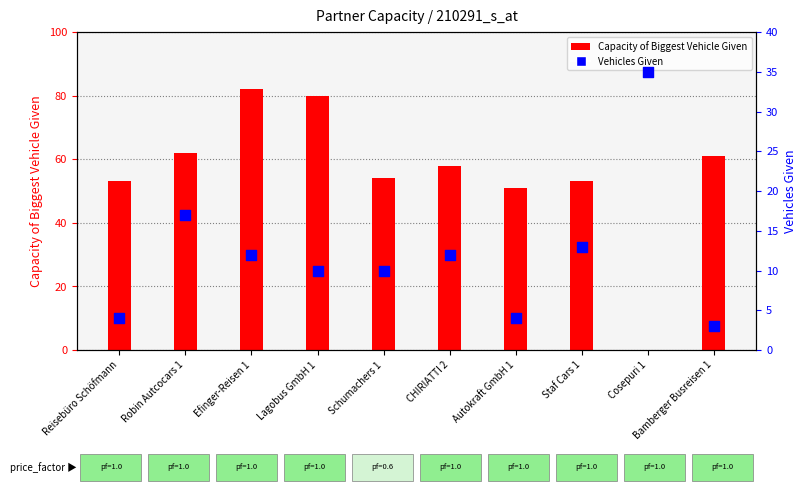

Which series contains the lowest Y value?

Capacity of Biggest Vehicle Given